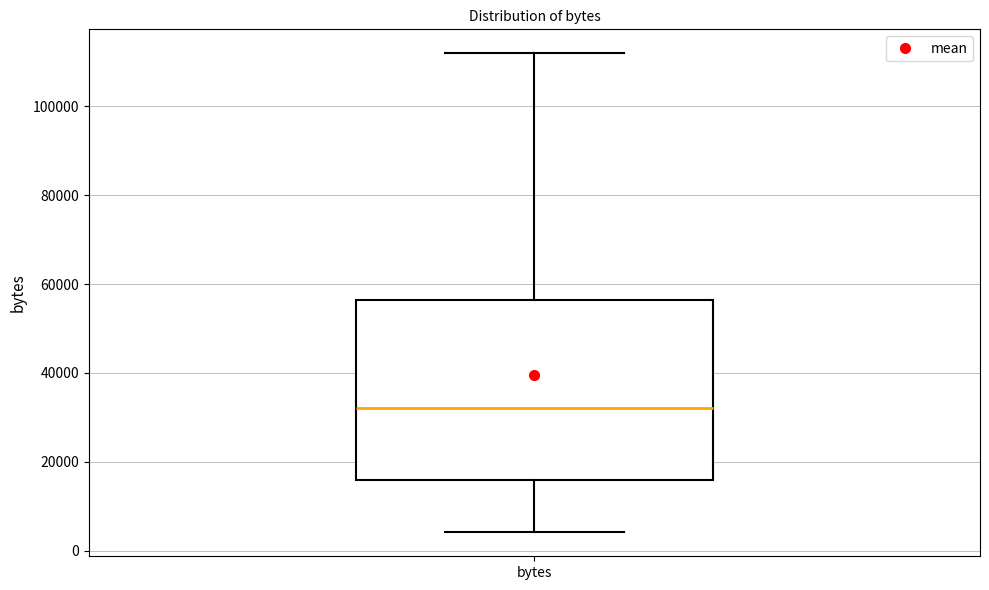

Read this box plot against the y-axis: the position of the median line, the range covered by the box, and the ends of both whiskers. The values are not printed on the chart, so give them approximately, as read against the axis.

median 32000, box 16000 to 56000, whiskers 4000 to 112000